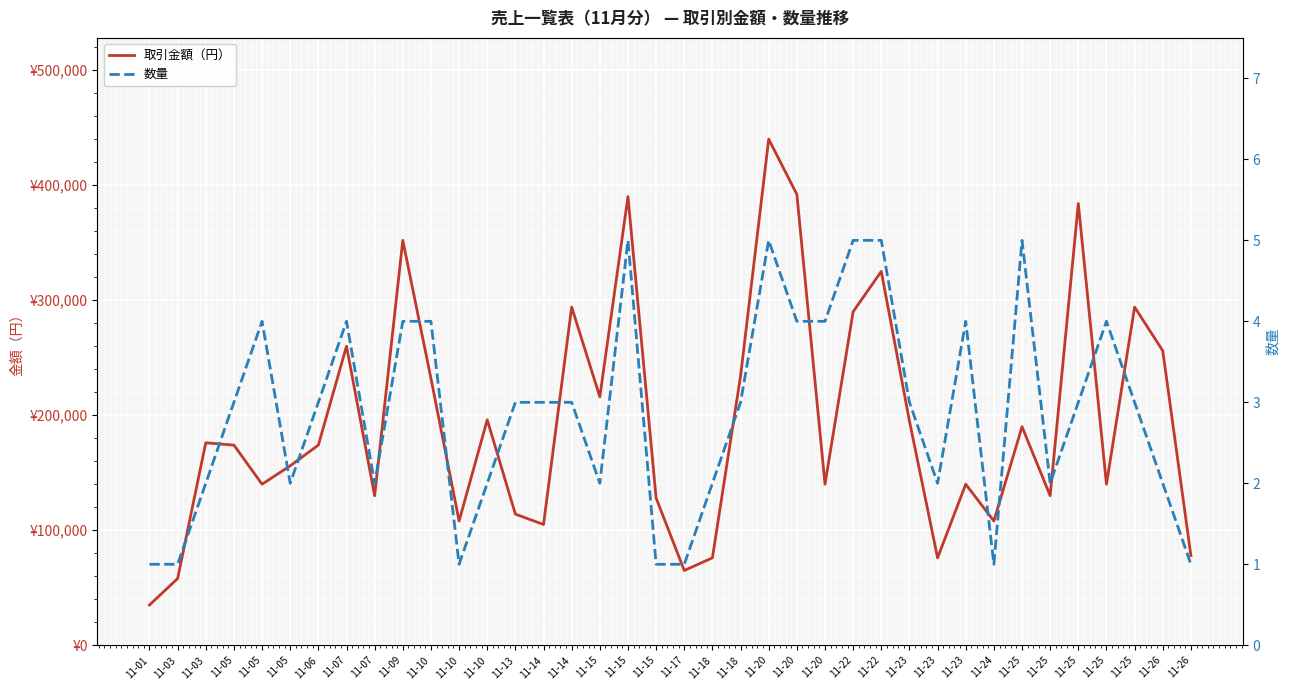

True or false: 数量 and 取引金額（円） cross at least once.

False